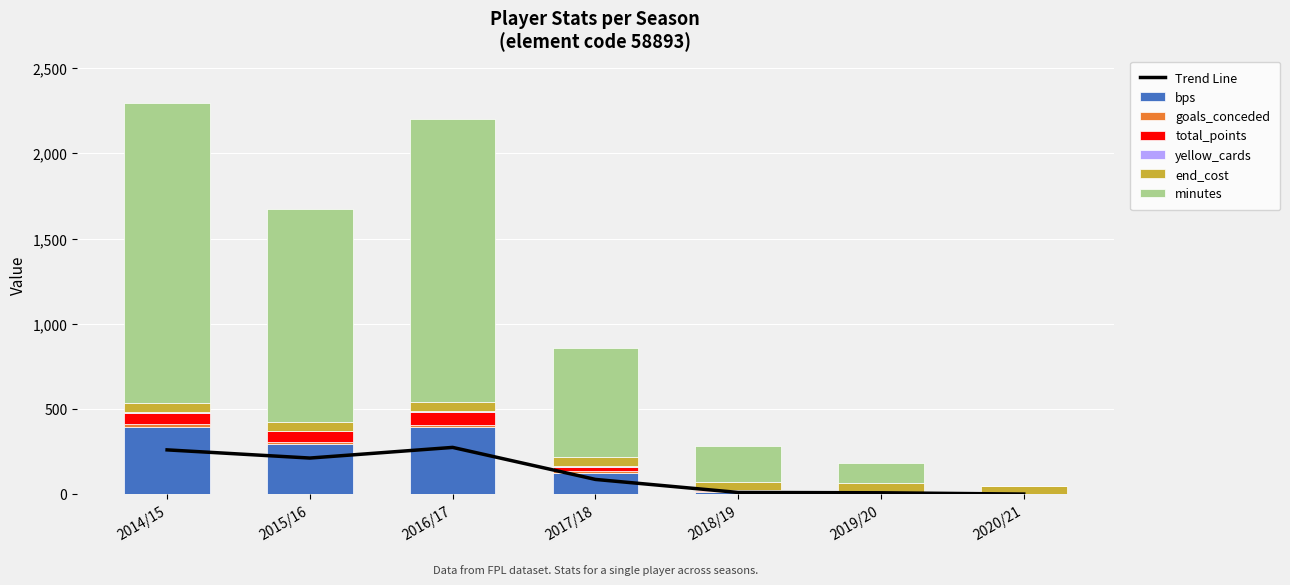

Is it true that minutes equals 757 at 2014/15?

False